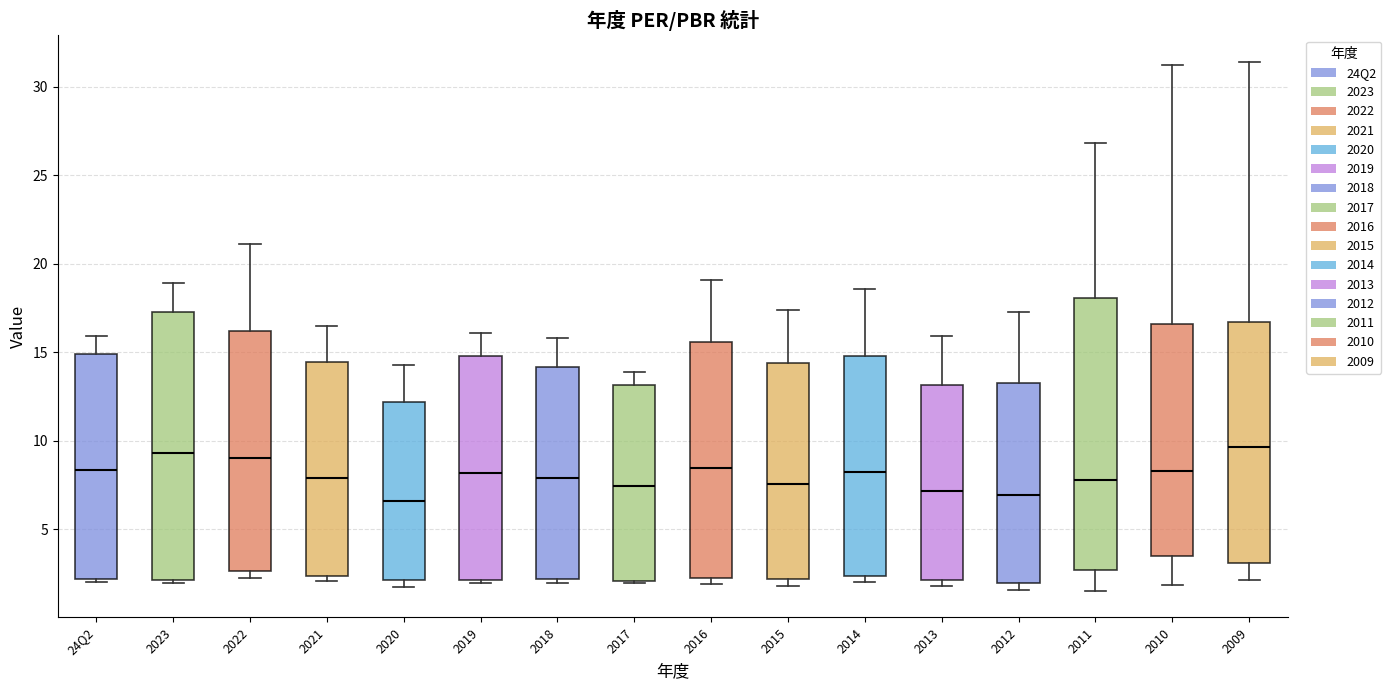

Reading left to right, read every box against the y-axis: the position of its median line, the range the box covers, and the ends of its whiskers. The values are not printed on the chart, so give them approximately, as read against the axis.

24Q2: median 8.5, box 2.0 to 15.0, whiskers 2.0 to 16.0
2023: median 9.5, box 2.0 to 17.5, whiskers 2.0 (just below the box's lower edge) to 19.0
2022: median 9.0, box 2.5 to 16.0, whiskers 2.0 to 21.0
2021: median 8.0, box 2.5 to 14.5, whiskers 2.0 to 16.5
2020: median 6.5, box 2.0 to 12.0, whiskers 2.0 (just below the box's lower edge) to 14.5
2019: median 8.0, box 2.0 to 15.0, whiskers 2.0 (just below the box's lower edge) to 16.0
2018: median 8.0, box 2.0 to 14.0, whiskers 2.0 (just below the box's lower edge) to 16.0
2017: median 7.5, box 2.0 to 13.0, whiskers 2.0 to 14.0
2016: median 8.5, box 2.0 to 15.5, whiskers 2.0 (just below the box's lower edge) to 19.0
2015: median 7.5, box 2.0 to 14.5, whiskers 2.0 (just below the box's lower edge) to 17.5
2014: median 8.5, box 2.5 to 15.0, whiskers 2.0 to 18.5
2013: median 7.0, box 2.0 to 13.0, whiskers 2.0 (just below the box's lower edge) to 16.0
2012: median 7.0, box 2.0 to 13.5, whiskers 1.5 to 17.5
2011: median 8.0, box 2.5 to 18.0, whiskers 1.5 to 27.0
2010: median 8.5, box 3.5 to 16.5, whiskers 2.0 to 31.0
2009: median 9.5, box 3.0 to 16.5, whiskers 2.0 to 31.5